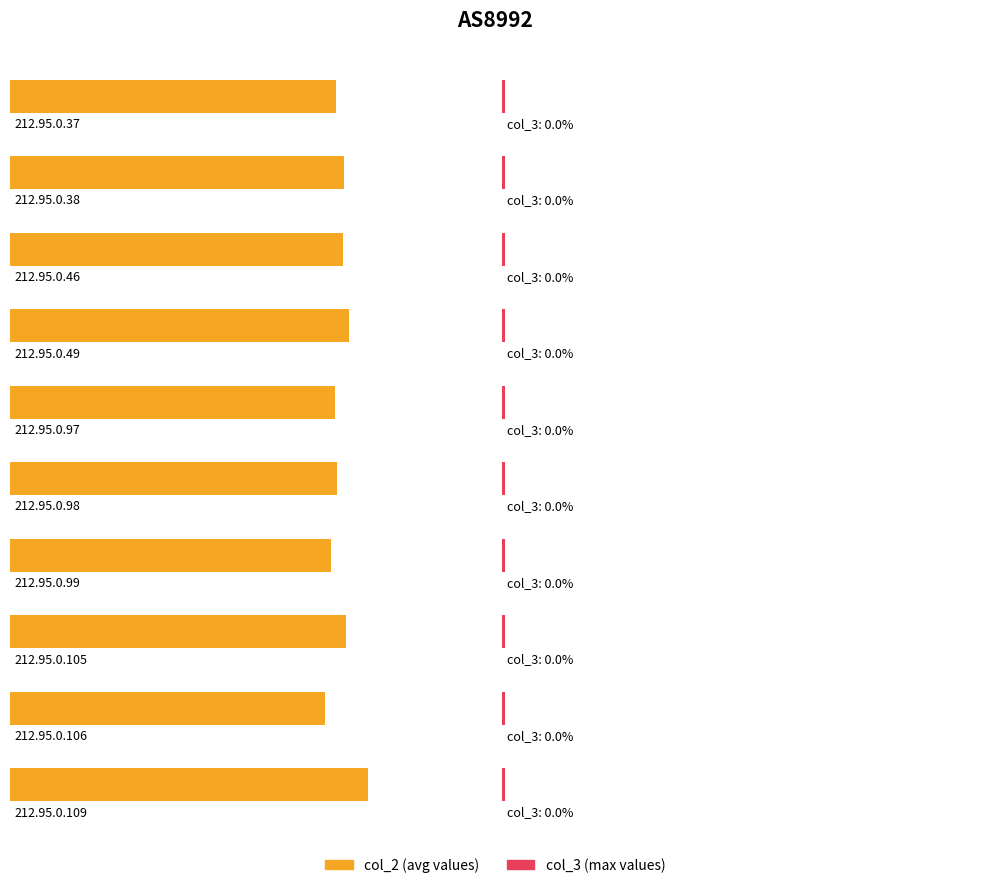

Reading right to left, transcribe all the data shown in this chart.

col_2: 212.95.0.109=75.1	212.95.0.106=66.0	212.95.0.105=70.4	212.95.0.99=67.3	212.95.0.98=68.4	212.95.0.97=68.0	212.95.0.49=71.0	212.95.0.46=69.8	212.95.0.38=70.0	212.95.0.37=68.2
col_3: 212.95.0.109=0.0	212.95.0.106=0.0	212.95.0.105=0.0	212.95.0.99=0.0	212.95.0.98=0.0	212.95.0.97=0.0	212.95.0.49=0.0	212.95.0.46=0.0	212.95.0.38=0.0	212.95.0.37=0.0